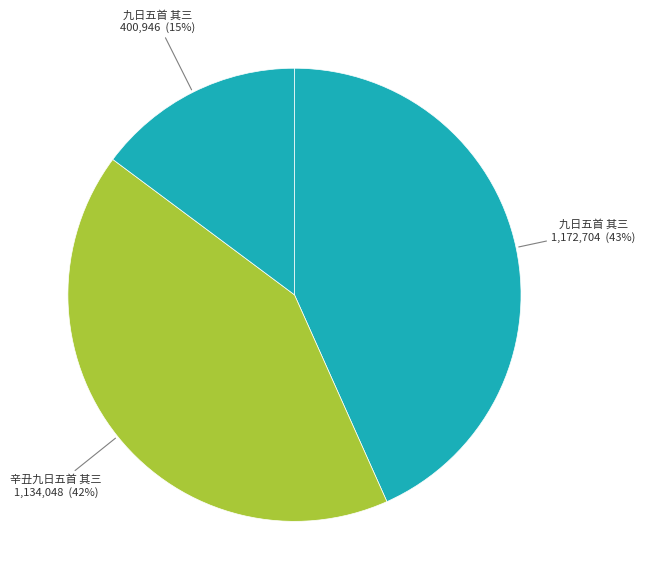

How many slices are in this pie chart?

3